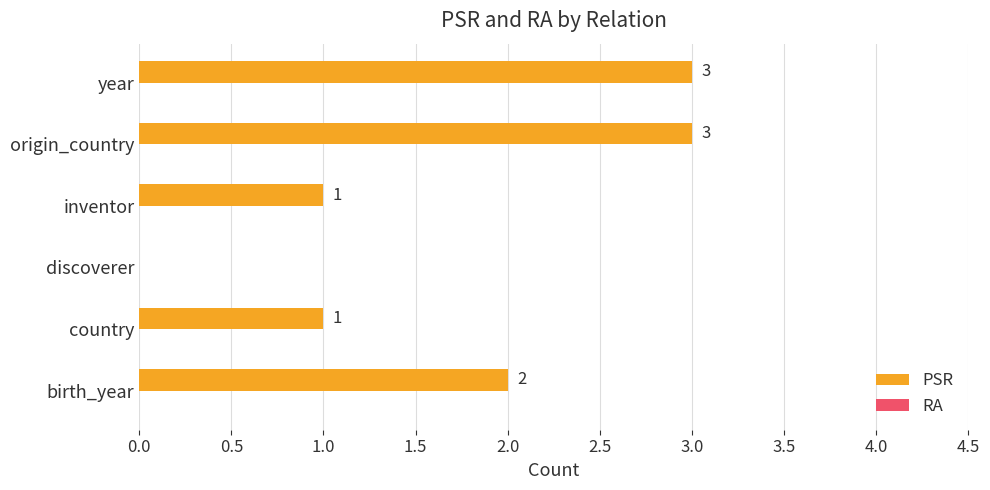

Reading top to bottom, transcribe all the data shown in this chart.

year=3	origin_country=3	inventor=1	discoverer=0	country=1	birth_year=2